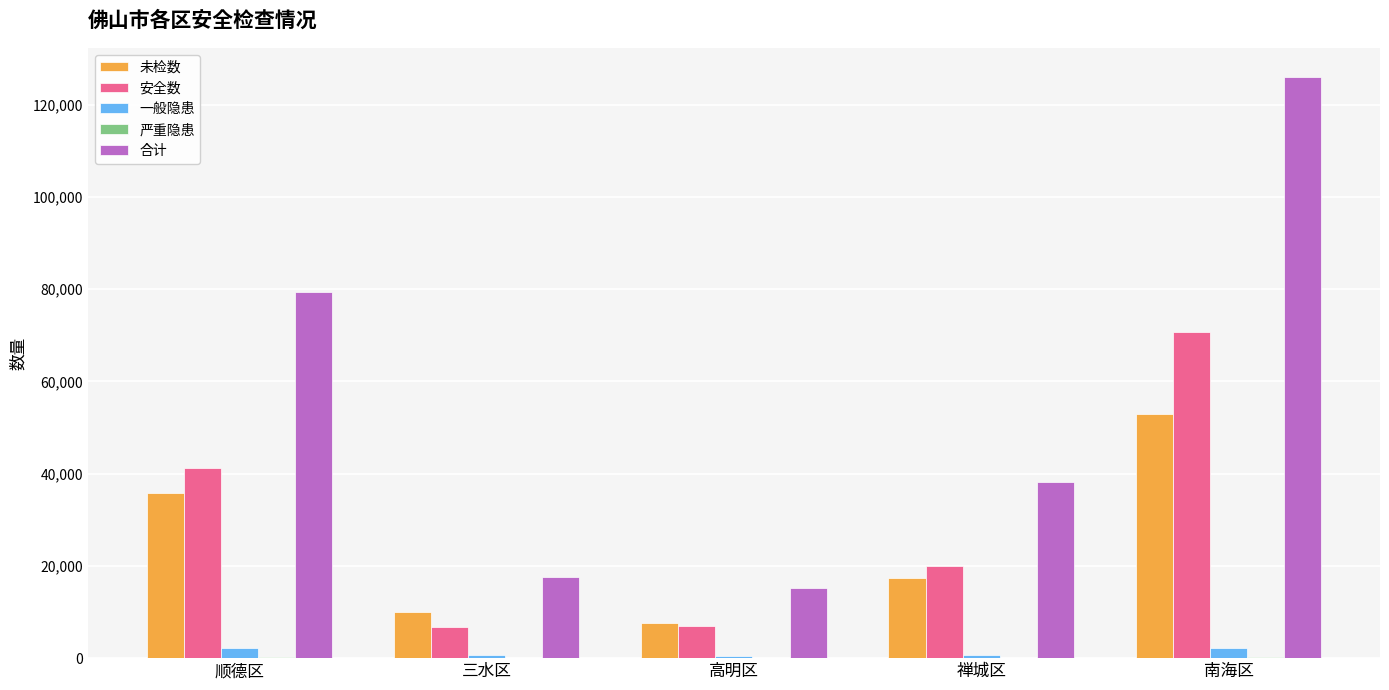

What is the spread (max minus min) of values at 南海区?

125870